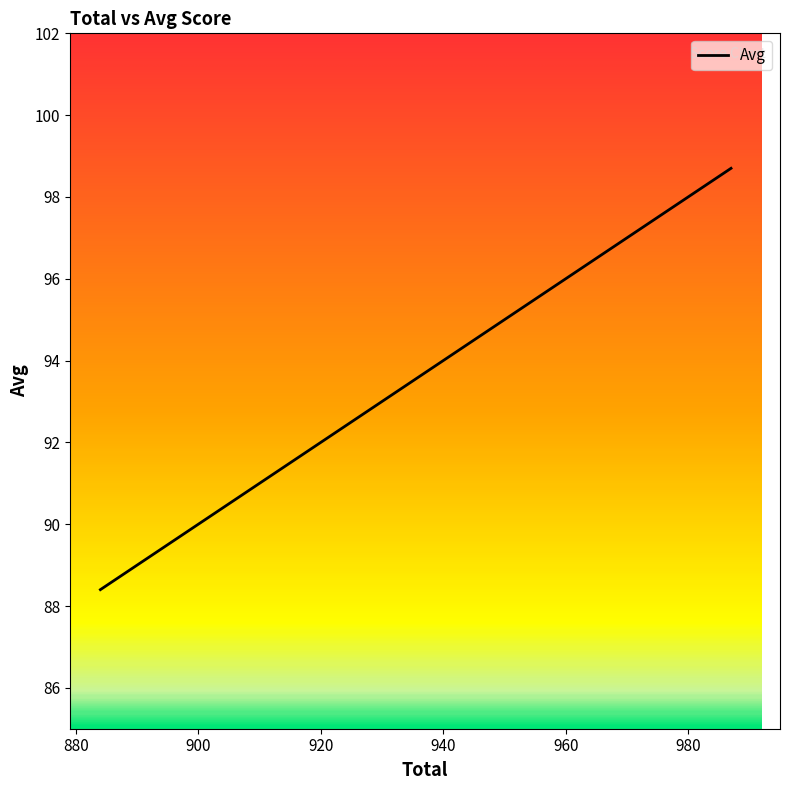

List the labels in order of value, smallest first.

884, 924, 936, 950, 952, 953, 953, 956, 957, 957, 958, 958, 958, 961, 962, 962, 964, 965, 965, 966, 966, 967, 969, 971, 971, 971, 972, 975, 976, 977, 977, 978, 978, 979, 983, 987